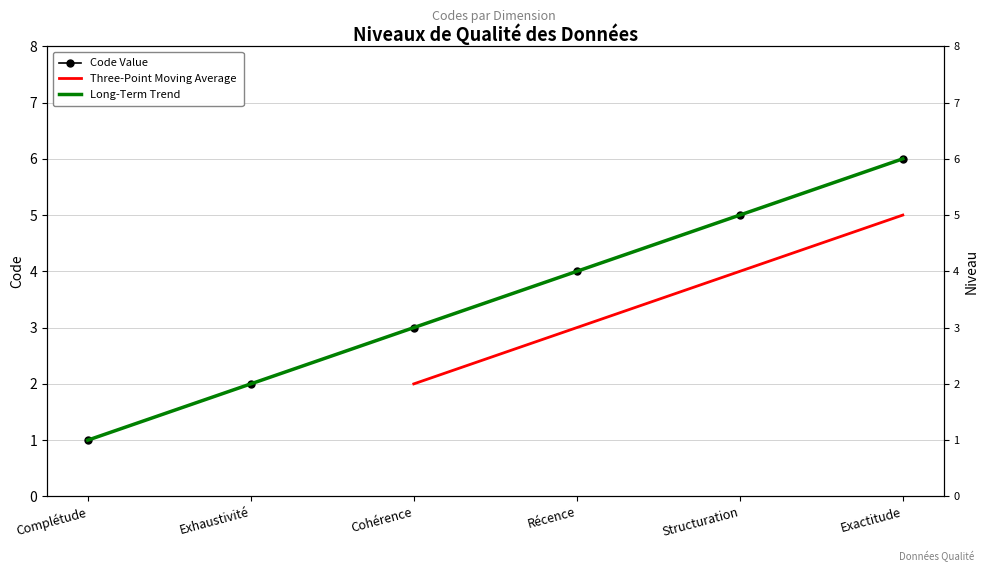

What is the change in value from Cohérence to Récence?

+1